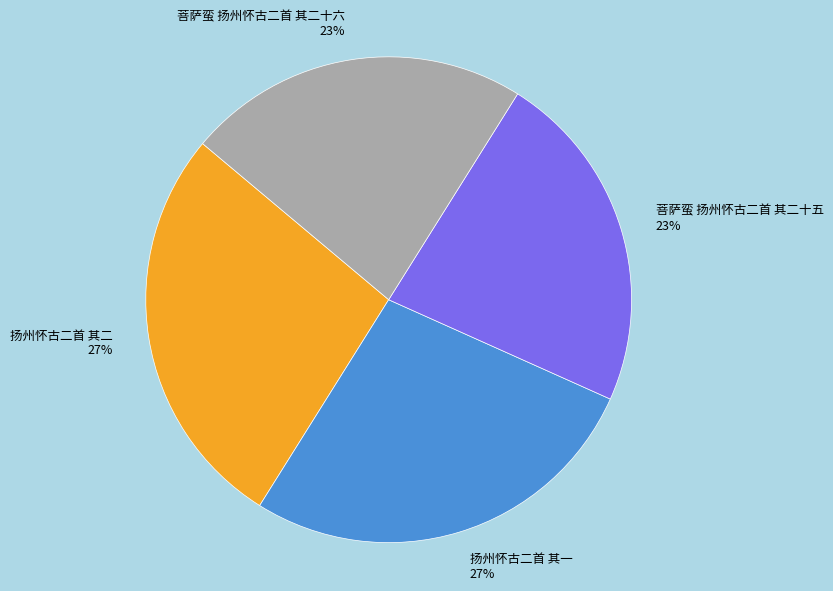

Is 菩萨蛮 扬州怀古二首 其二十五 the majority of the pie?

No